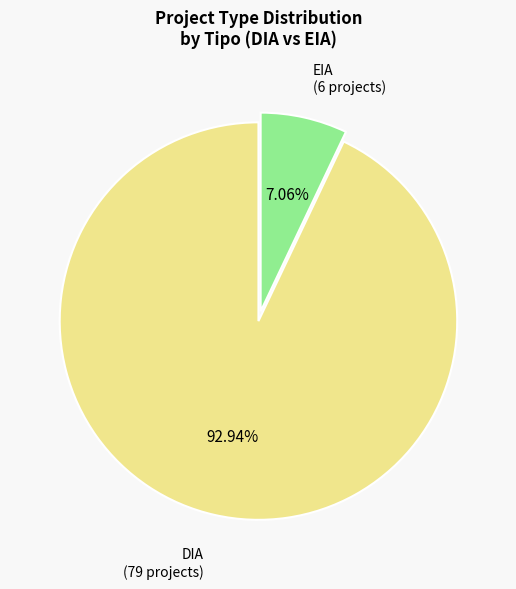

Is there any slice that represents more than half of the pie?

Yes